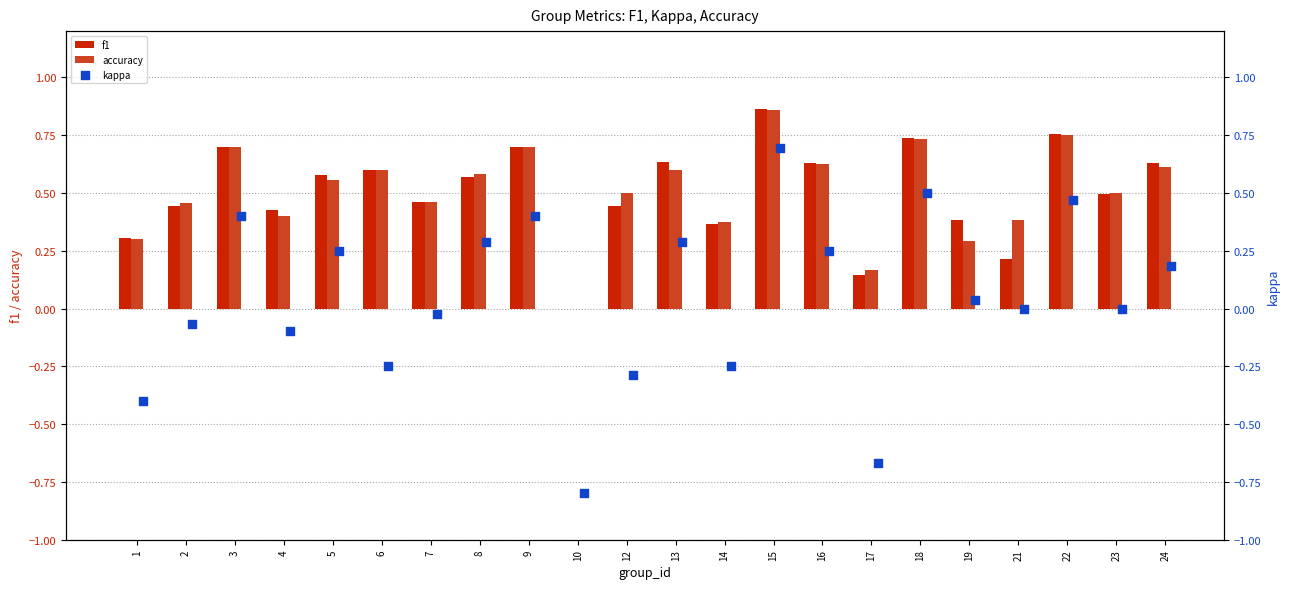

Which series reaches the minimum Y coordinate?

kappa